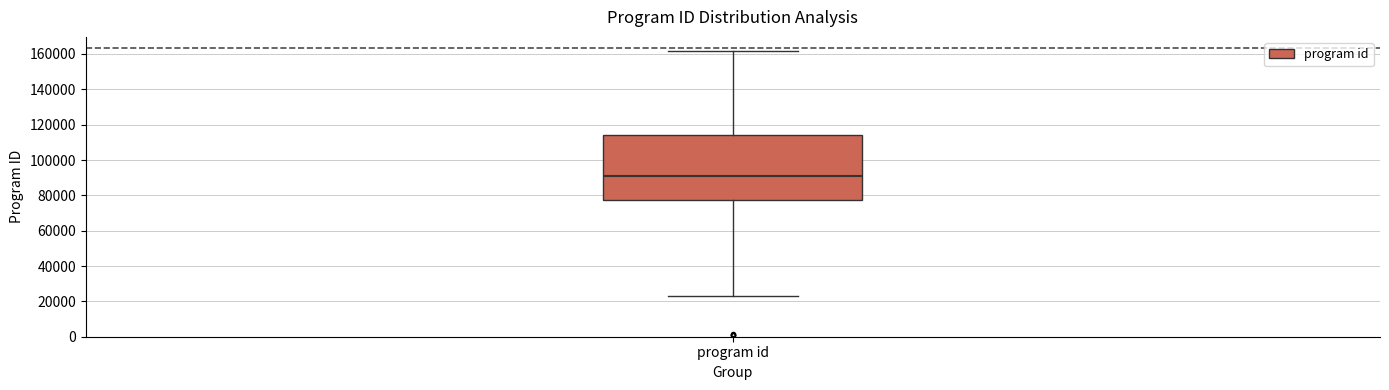

Where does the median line of the box for program id sit on the y-axis? The values are not printed on the chart, so give them approximately, as read against the axis.

90000